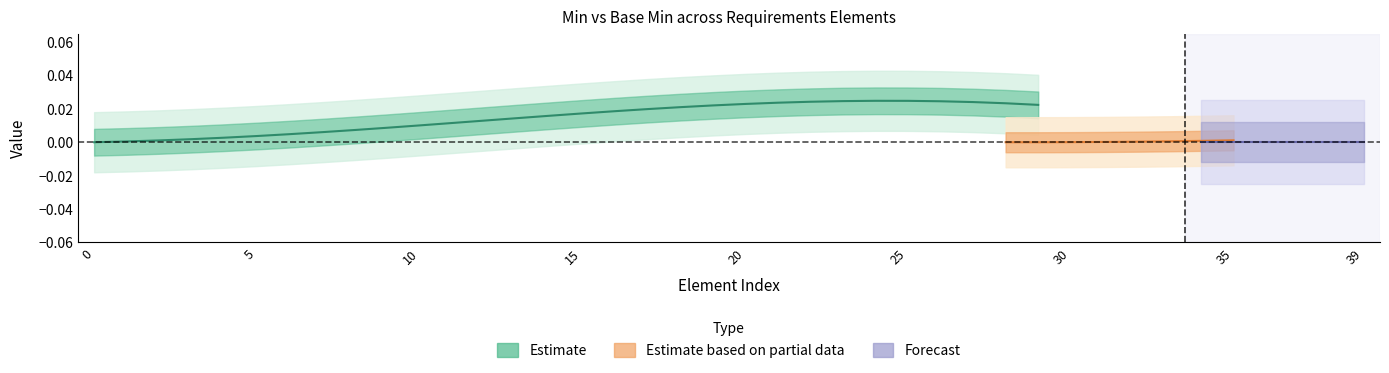

True or false: Base Min and Min cross at least once.

False